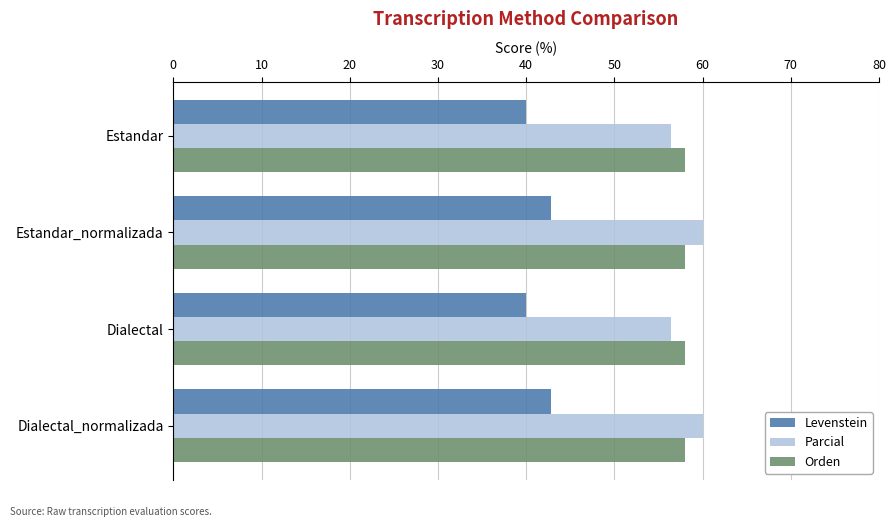

What is the difference between the highest and lowest values at Estandar?

18.0